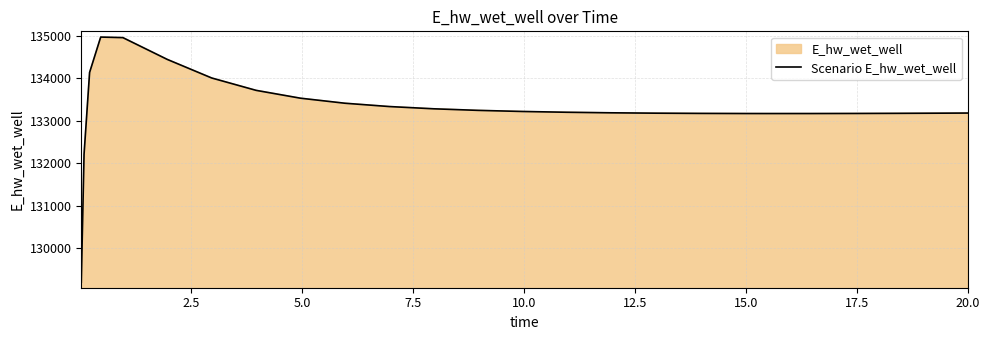

What is the average value?

133301.0